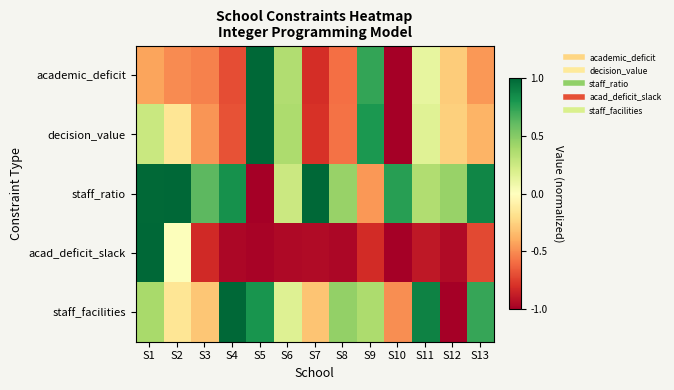

At which category does the chart reach its peak across all series?

S5